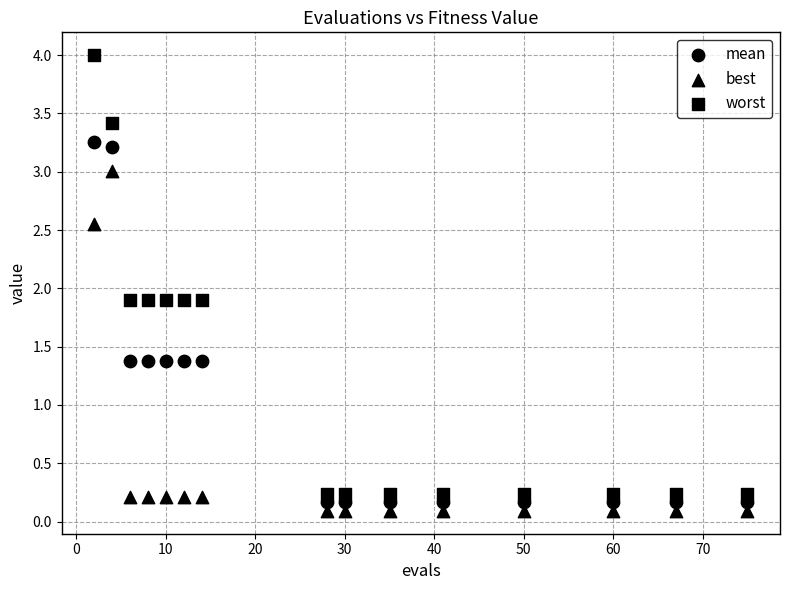

How many data points are displayed?

45